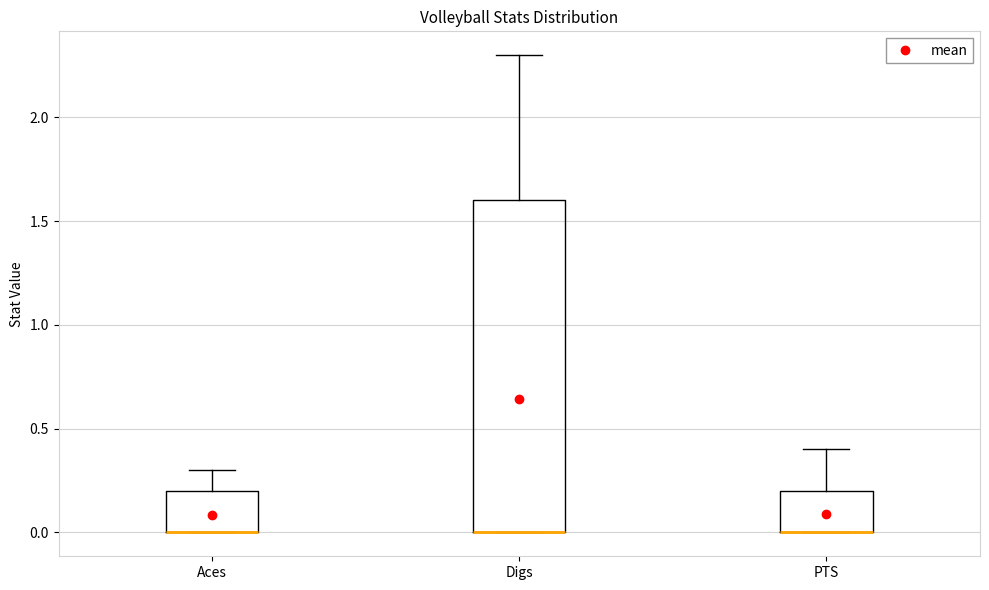

Where does the upper whisker of the box for Aces end on the y-axis? The values are not printed on the chart, so give them approximately, as read against the axis.

0.3